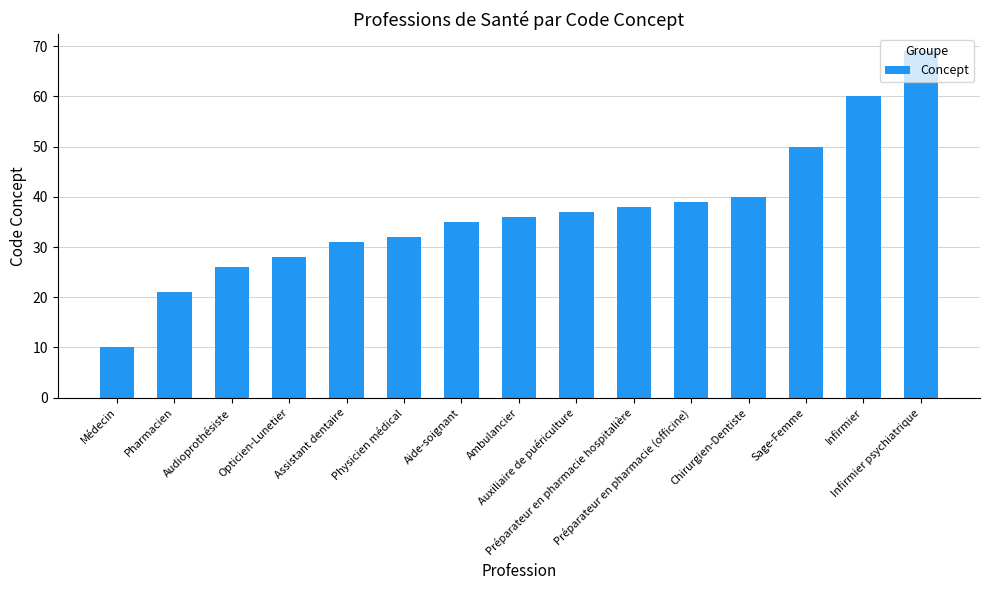

Reading left to right, transcribe all the data shown in this chart.

Médecin=10	Pharmacien=21	Audioprothésiste=26	Opticien-Lunetier=28	Assistant dentaire=31	Physicien médical=32	Aide-soignant=35	Ambulancier=36	Auxiliaire de puériculture=37	Préparateur en pharmacie hospitalière=38	Préparateur en pharmacie (officine)=39	Chirurgien-Dentiste=40	Sage-Femme=50	Infirmier=60	Infirmier psychiatrique=69